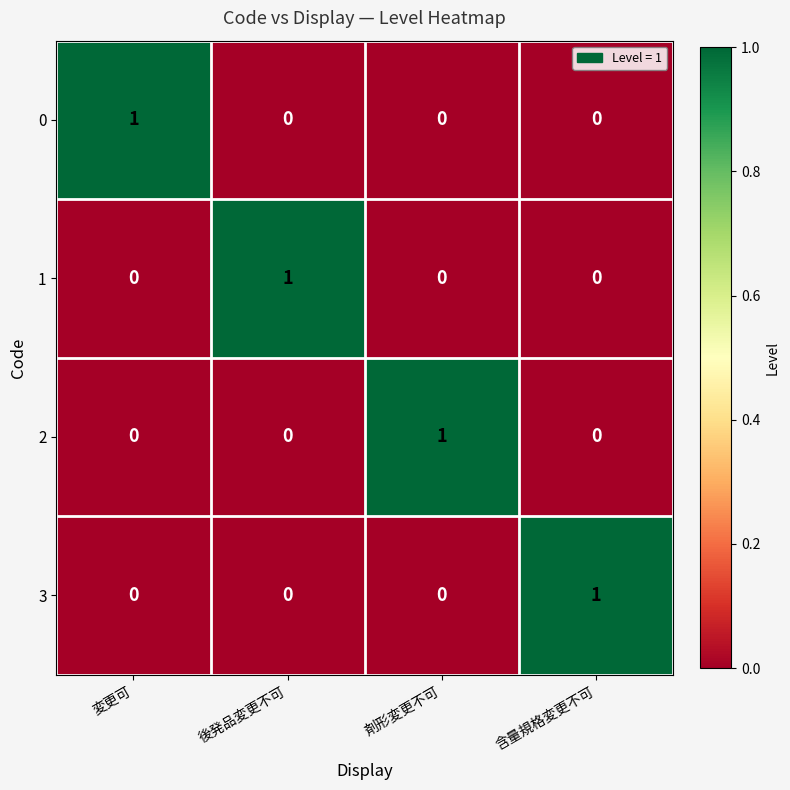

At how many categories does at least one series exceed 0?

4